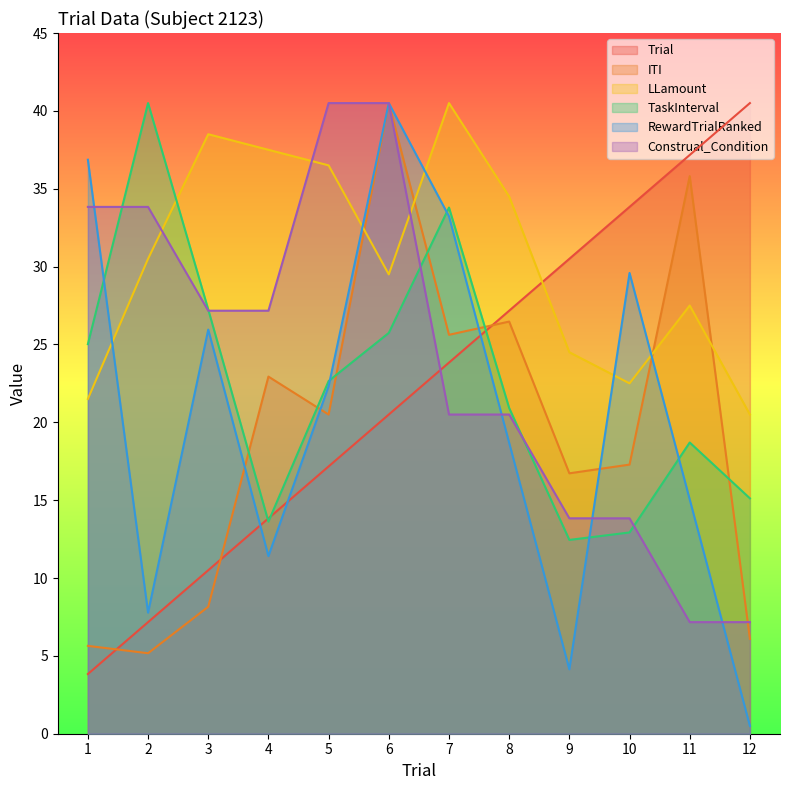

At which label is TaskInterval closest to 26?

6